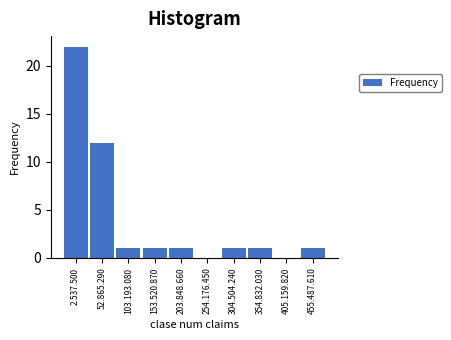

Reading left to right, extract all data points from this chart.

2.537.500=22	52.865.290=12	103.193.080=1	153.520.870=1	203.848.660=1	254.176.450=0	304.504.240=1	354.832.030=1	405.159.820=0	455.487.610=1